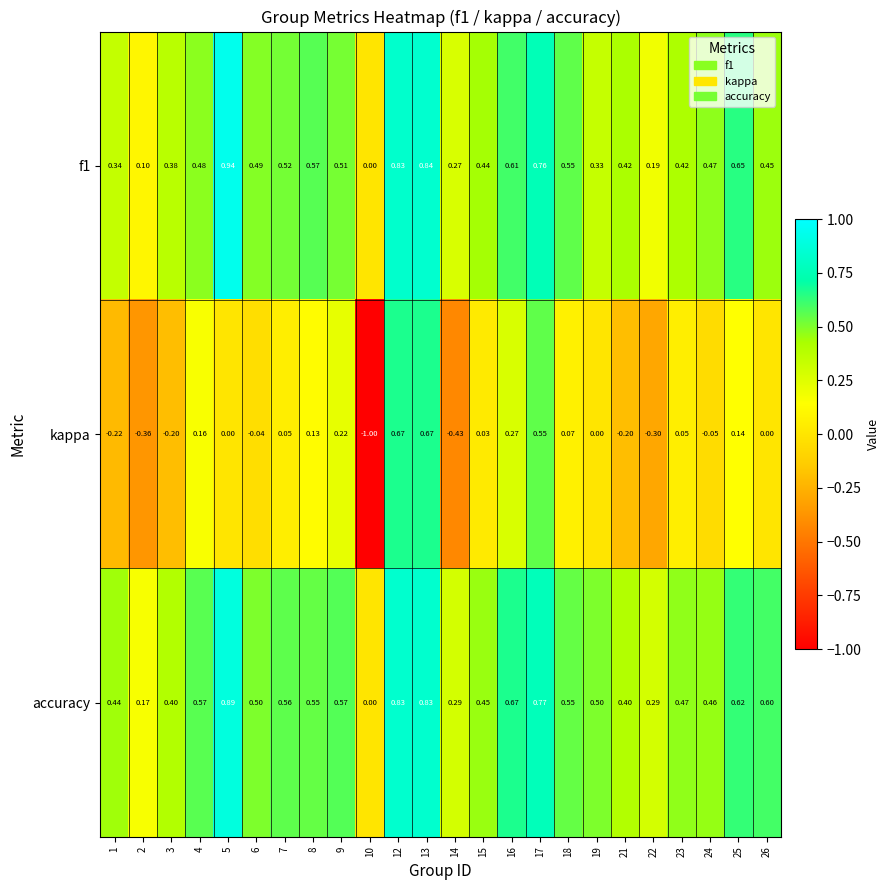

Which series has the largest total across all categories?

accuracy